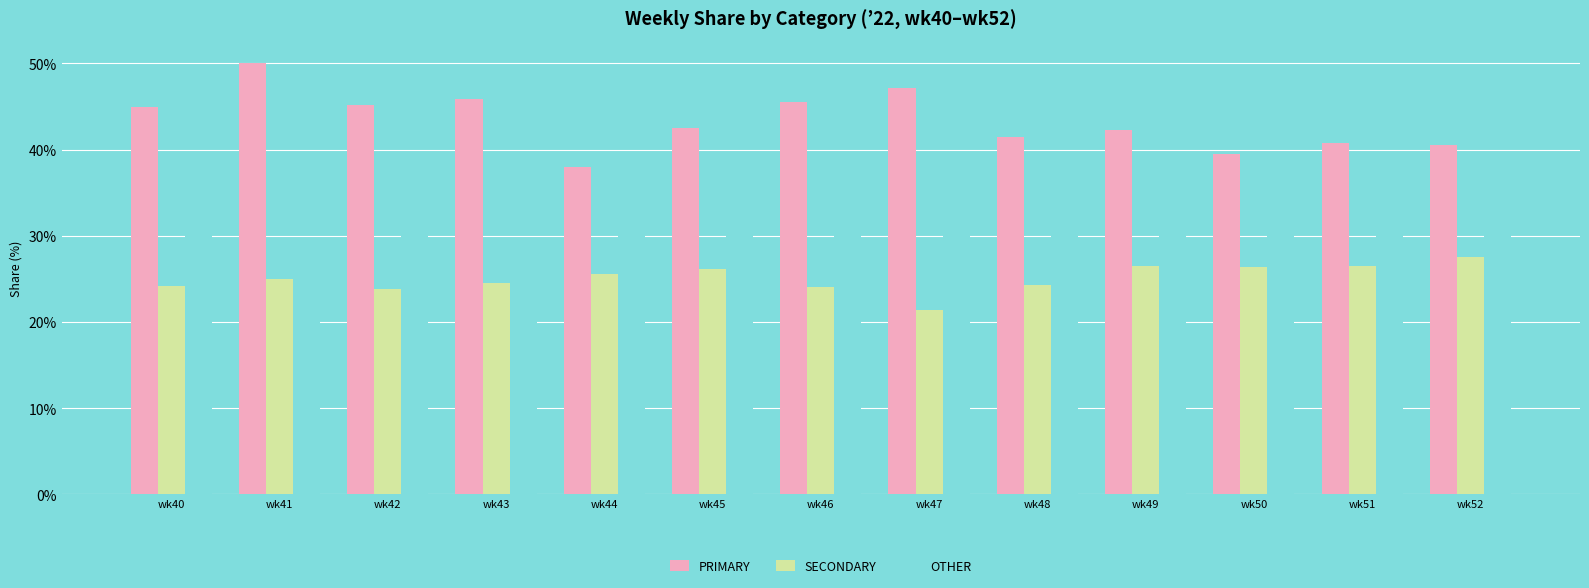

What is the difference between the highest and lowest values at wk44?

12.5